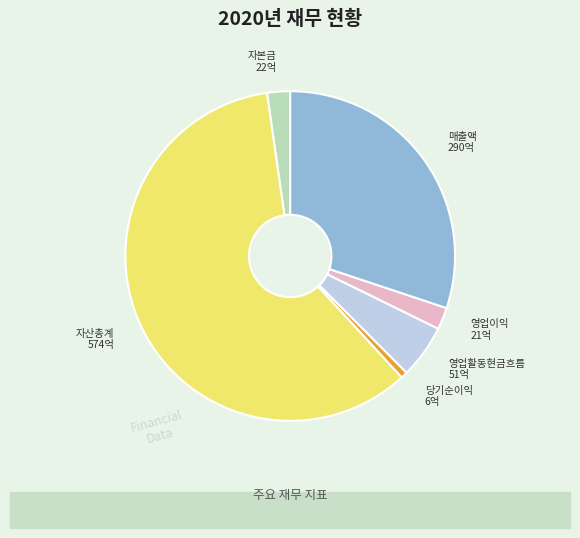

Is it true that 자산총계 is 46% of the pie?

False